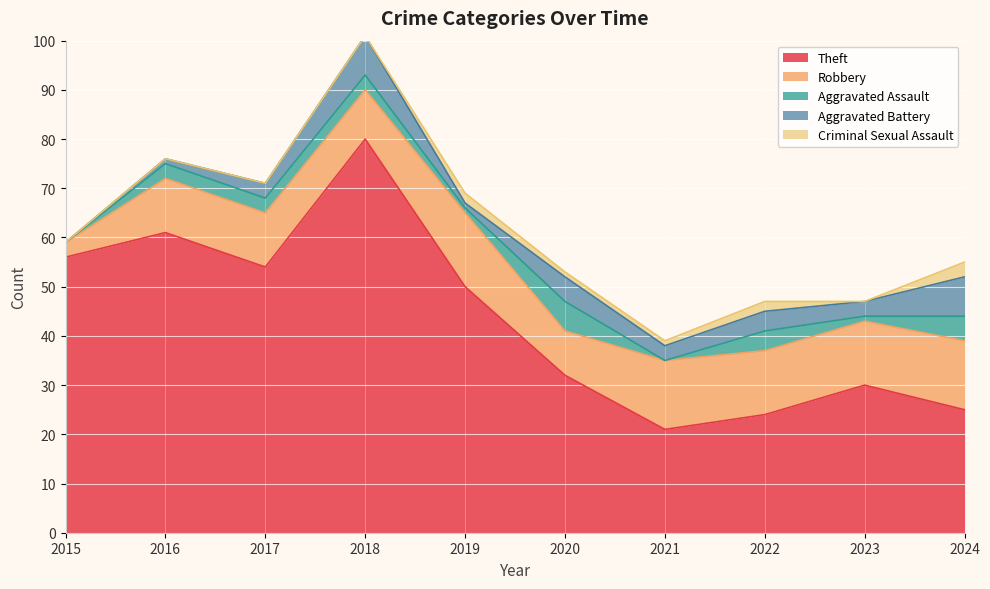

What is the value of the Aggravated Battery point at the 2nd from the left?

1